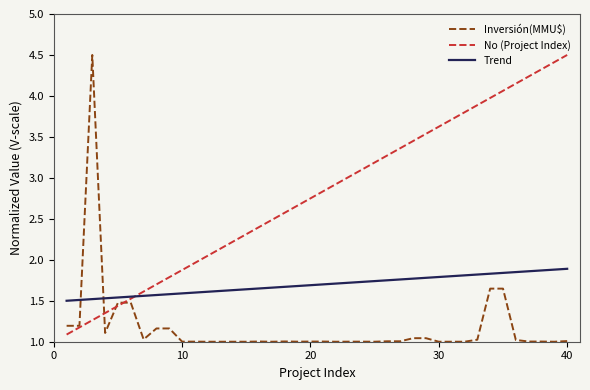

After their last crossing, which series has the higher values: Inversión(MMU$) or Trend?

Trend